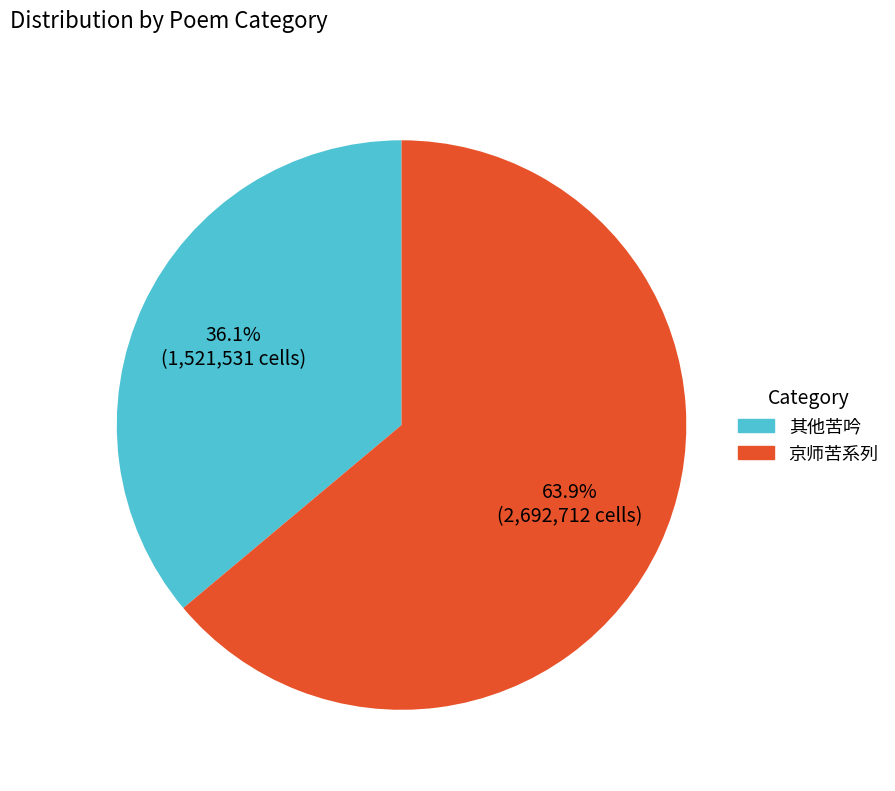

Rank the categories by value from highest to lowest.

京师苦系列, 其他苦吟